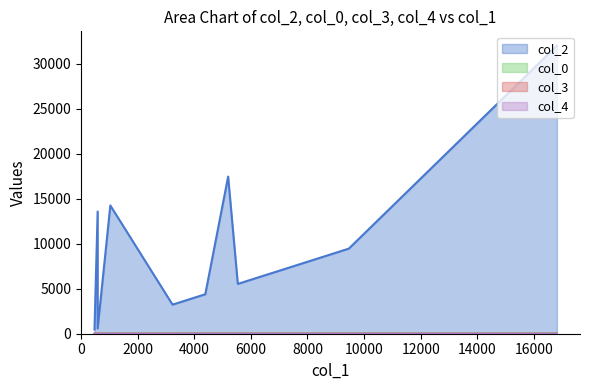

Which series has the largest total across all categories?

col_2